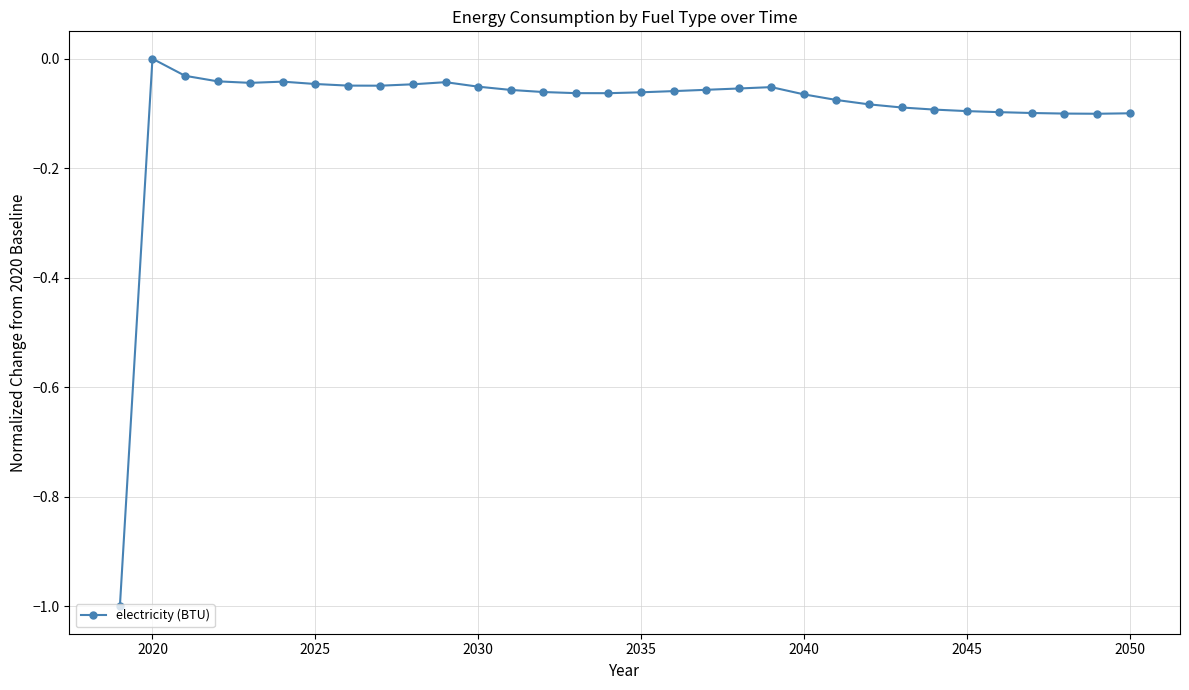

What is the difference between the maximum and minimum values?

1.0